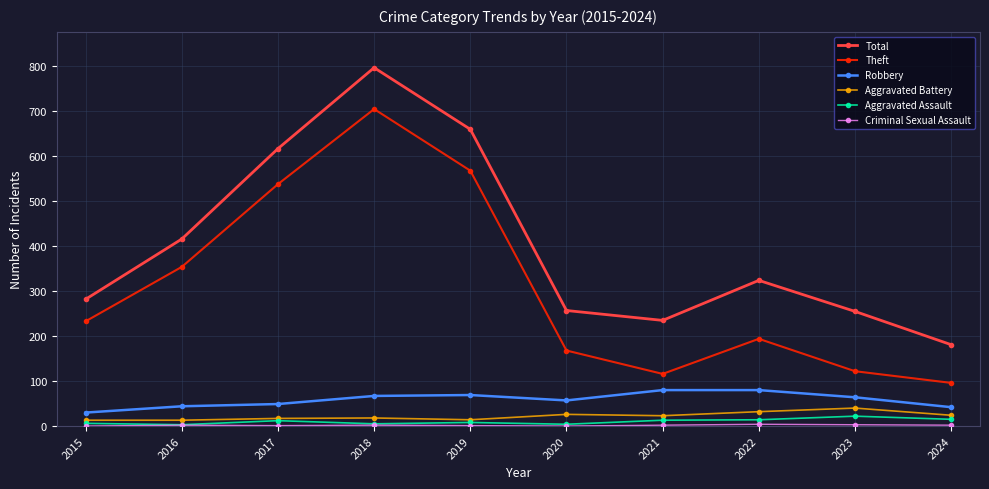

The value of Theft at 2017 is 799. True or false?

False